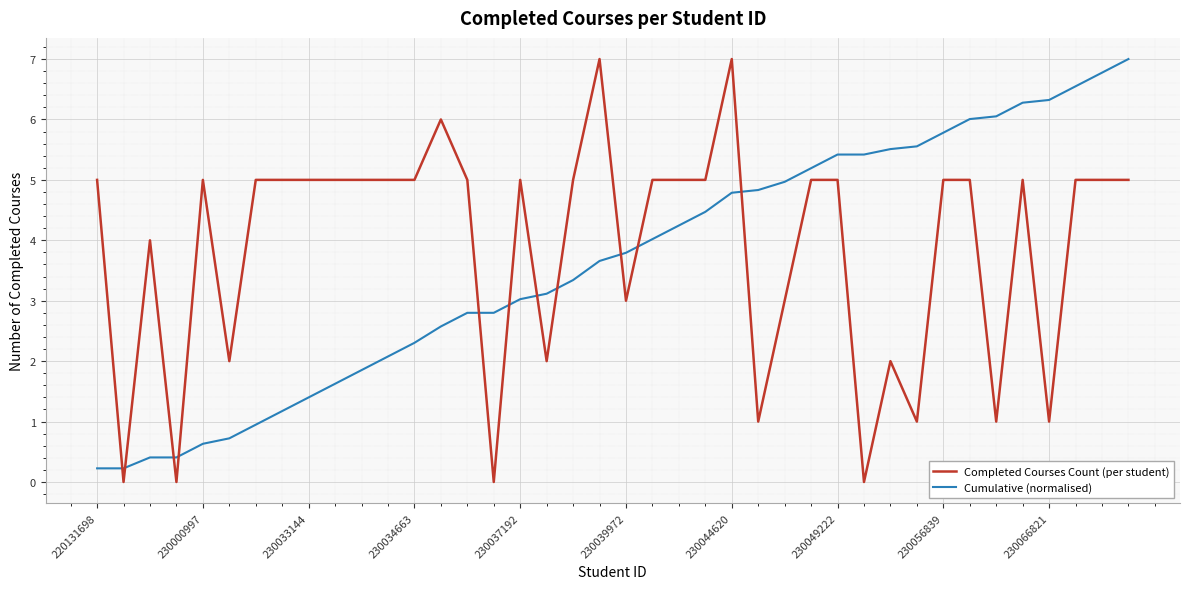

Does the chart have visible grid lines?

Yes